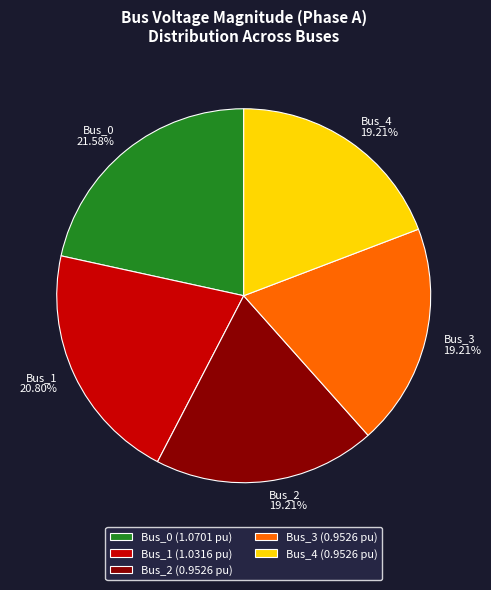

Which category has the biggest portion of the pie?

Bus_0